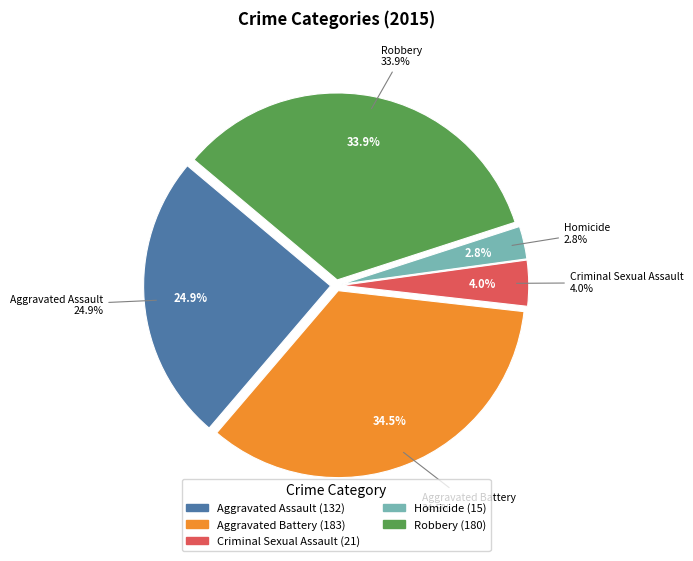

To the nearest percent, what is the difference between the largest and smallest slice percentages?

32%